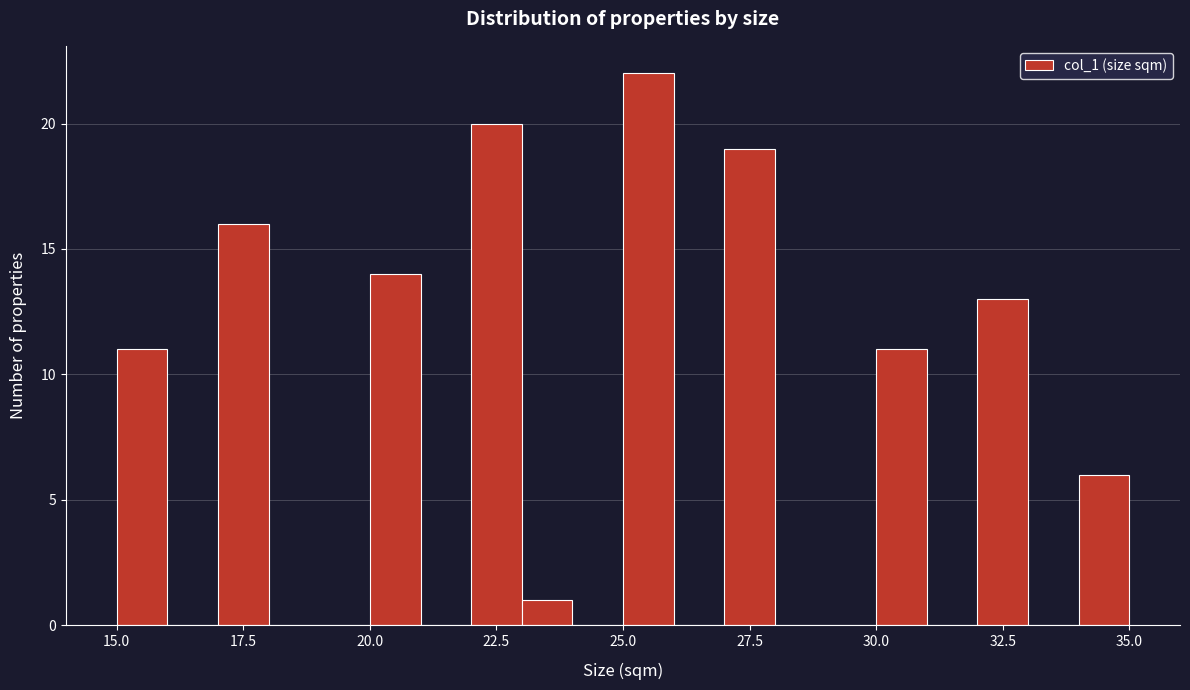

Around what value on the x-axis is the tallest bar? Give the approximate position of its centre, as read against the axis.

25.5